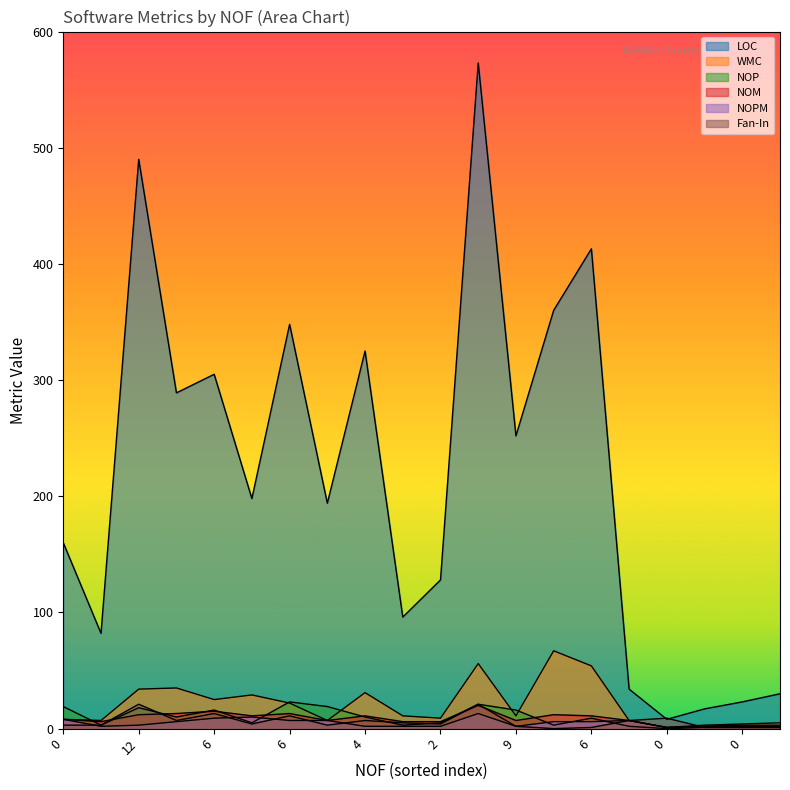

At which category is the sum across all series the highest?

9